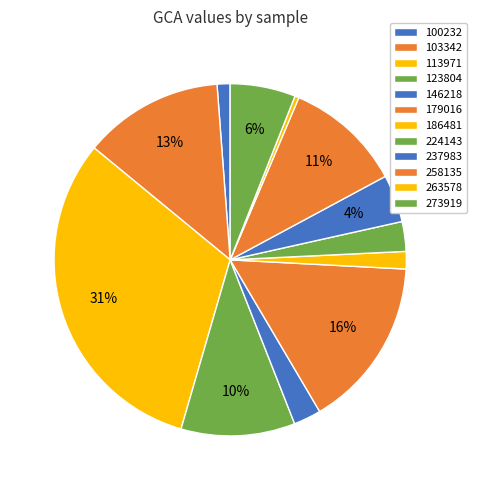

How many segments does this pie chart have?

12